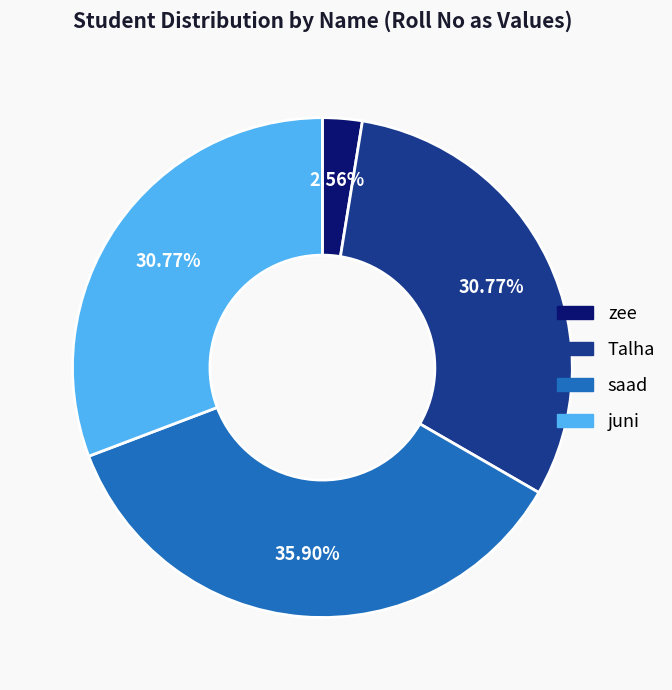

Approximately how many times larger is the value at juni compared to saad?

0.9